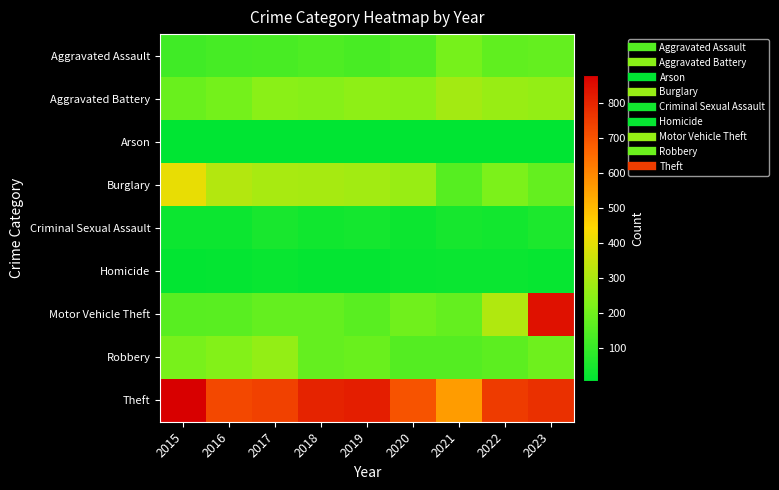

Rank the series by their maximum value, from lowest to highest.

Arson, Homicide, Criminal Sexual Assault, Aggravated Assault, Robbery, Aggravated Battery, Burglary, Motor Vehicle Theft, Theft